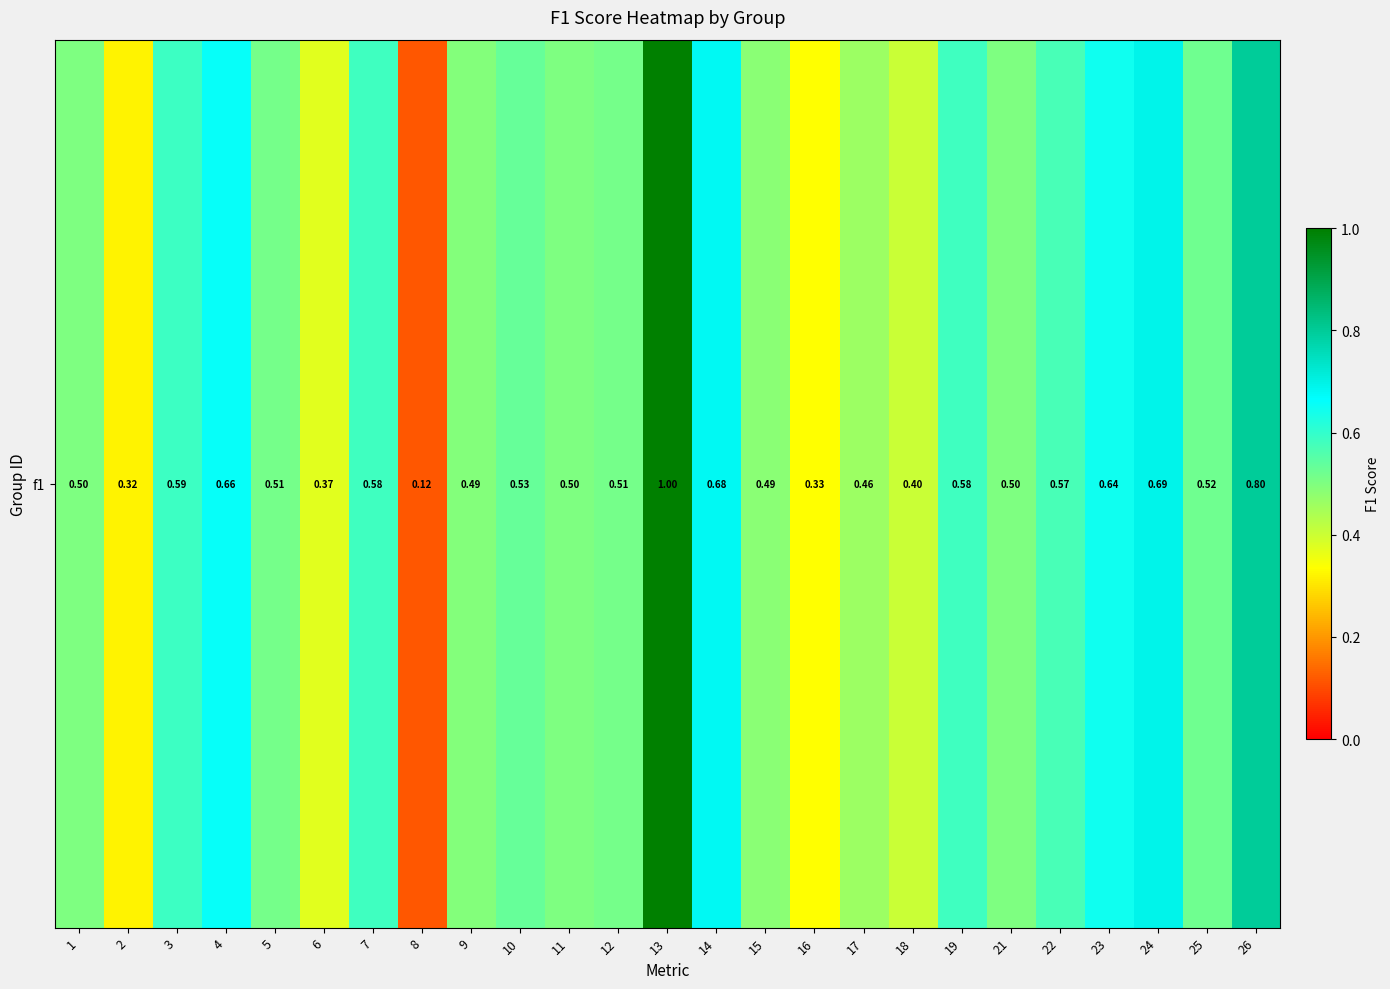

Rank the categories by value from highest to lowest.

13, 26, 24, 14, 4, 23, 3, 7, 19, 22, 10, 25, 12, 5, 1, 11, 21, 9, 15, 17, 18, 6, 16, 2, 8